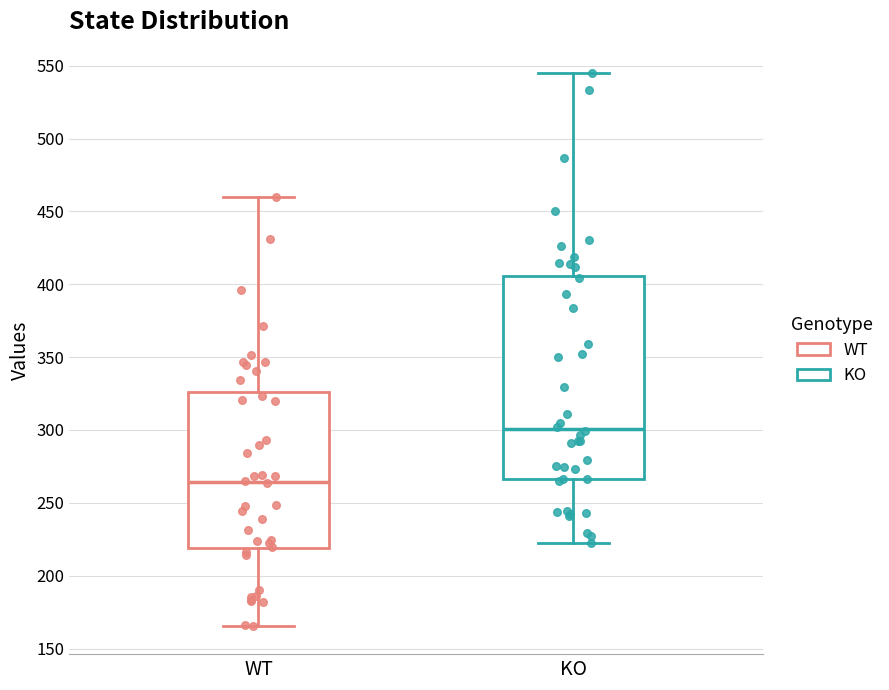

Reading left to right, transcribe this box plot: for each box, give where its median line is, the range the box spans, and where its two whiskers end, as read against the y-axis. The values are not printed on the chart, so give them approximately, as read against the axis.

WT: median 265, box 220 to 325, whiskers 165 to 460
KO: median 300, box 265 to 405, whiskers 220 to 545